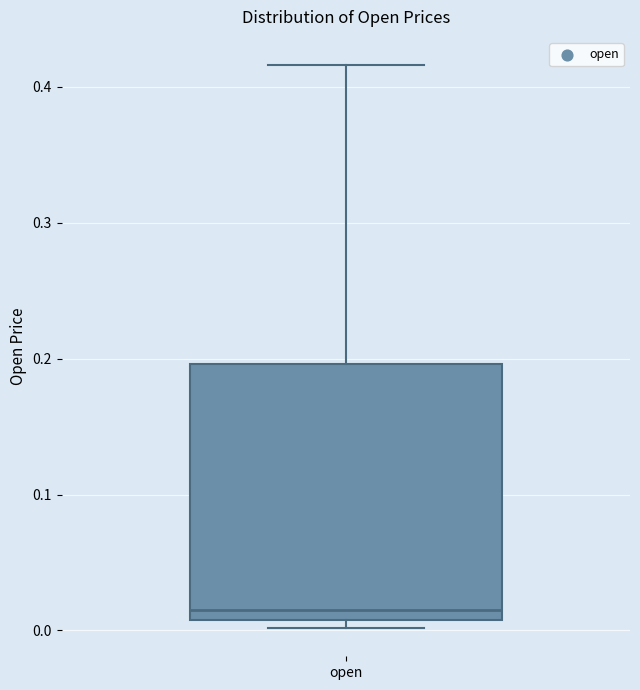

Transcribe this box plot: give where the median line is, the range the box spans, and where the two whiskers end, as read against the y-axis. The values are not printed on the chart, so give them approximately, as read against the axis.

median 0.01 (just above the box's lower edge), box 0.01 to 0.20, whiskers 0.00 to 0.42